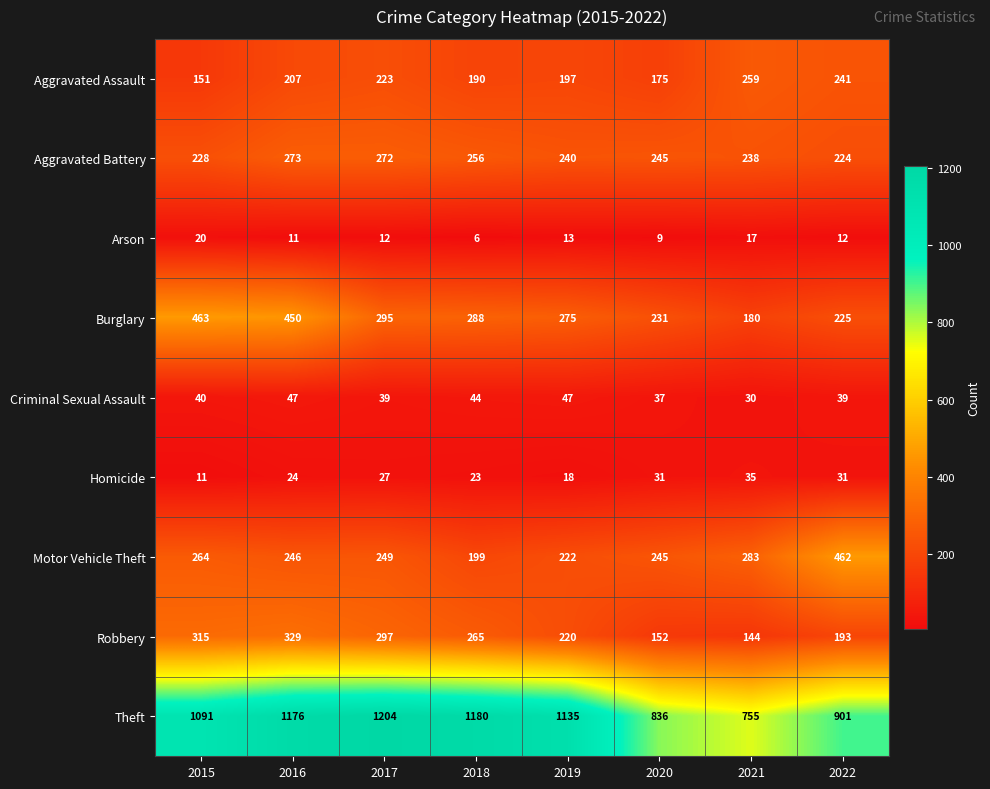

Which series changed the most between 2017 and 2021?

Theft